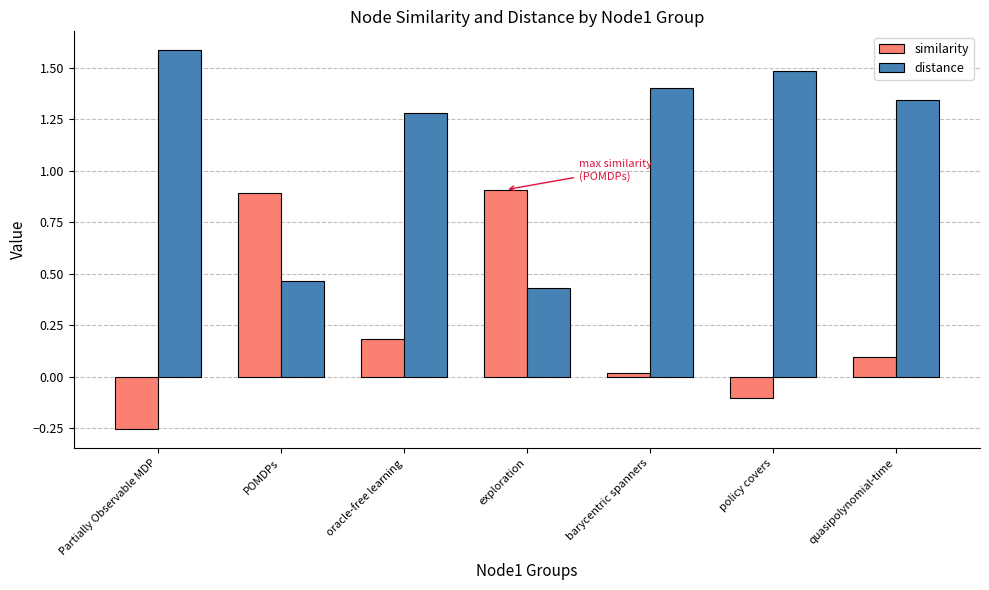

Is the value of distance at policy covers greater than the value of similarity at policy covers?

Yes